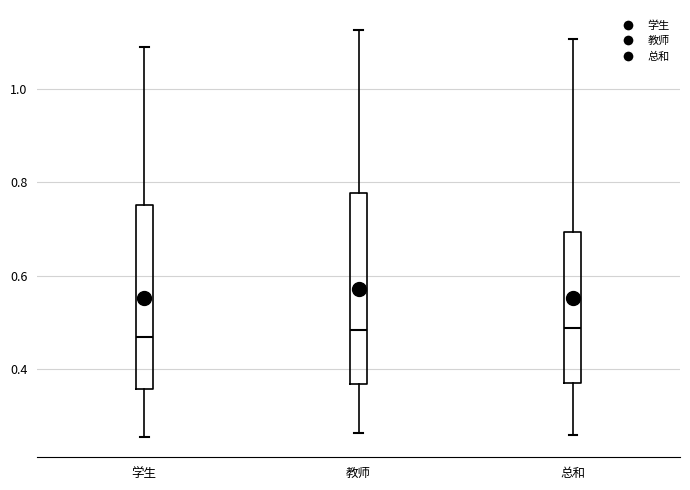

Reading left to right, read every box against the y-axis: the position of its median line, the range the box covers, and the ends of its whiskers. The values are not printed on the chart, so give them approximately, as read against the axis.

学生: median 0.46, box 0.36 to 0.76, whiskers 0.26 to 1.08
教师: median 0.48, box 0.36 to 0.78, whiskers 0.26 to 1.12
总和: median 0.48, box 0.38 to 0.70, whiskers 0.26 to 1.10